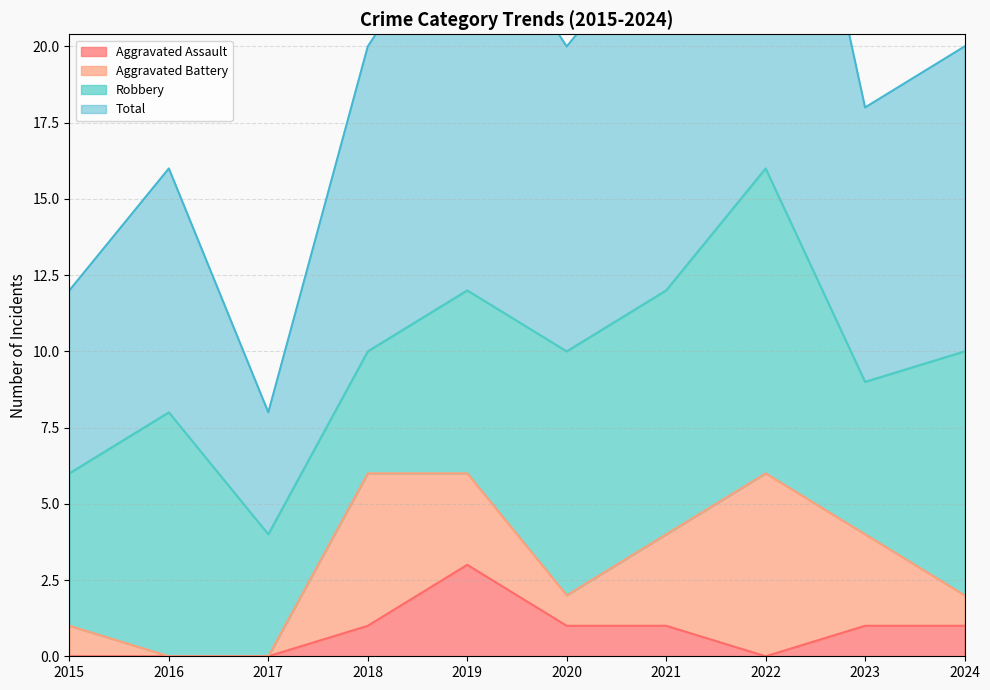

Does the chart have visible grid lines?

Yes